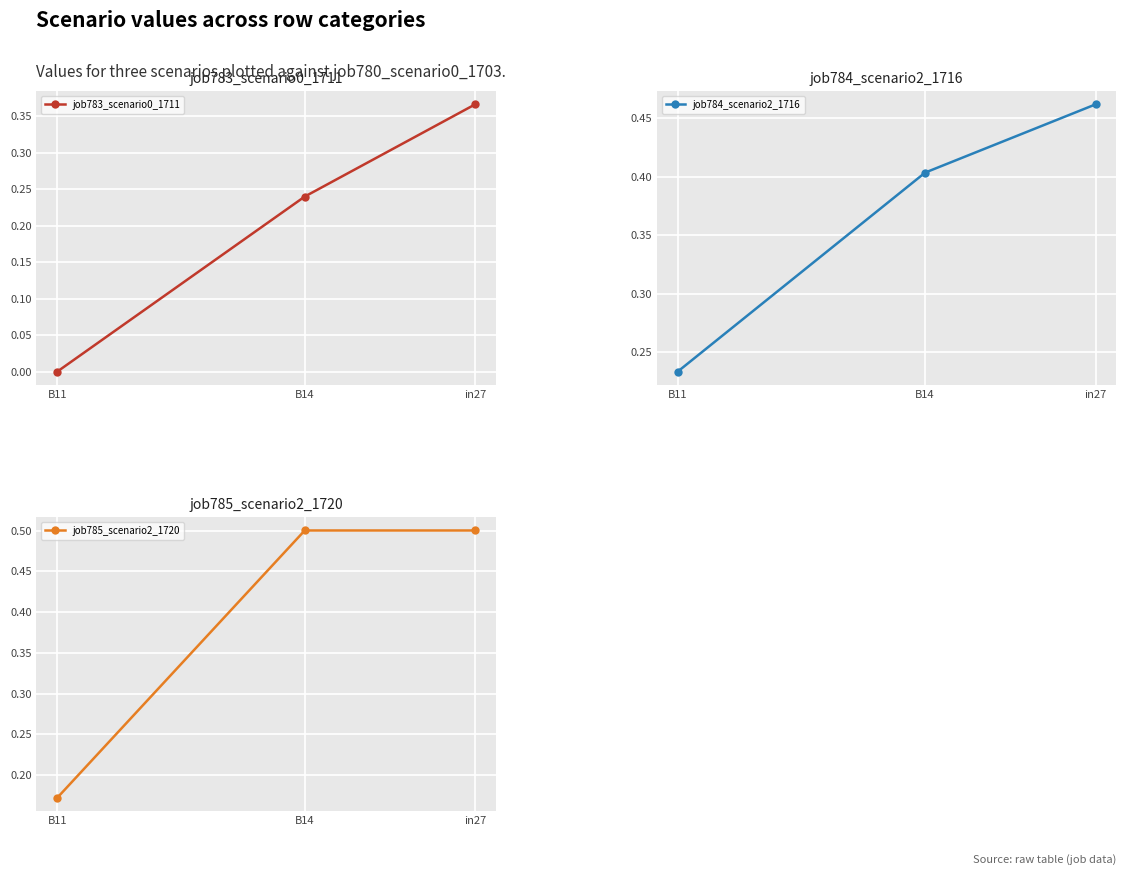

Which series has the largest total across all categories?

job785_scenario2_1720